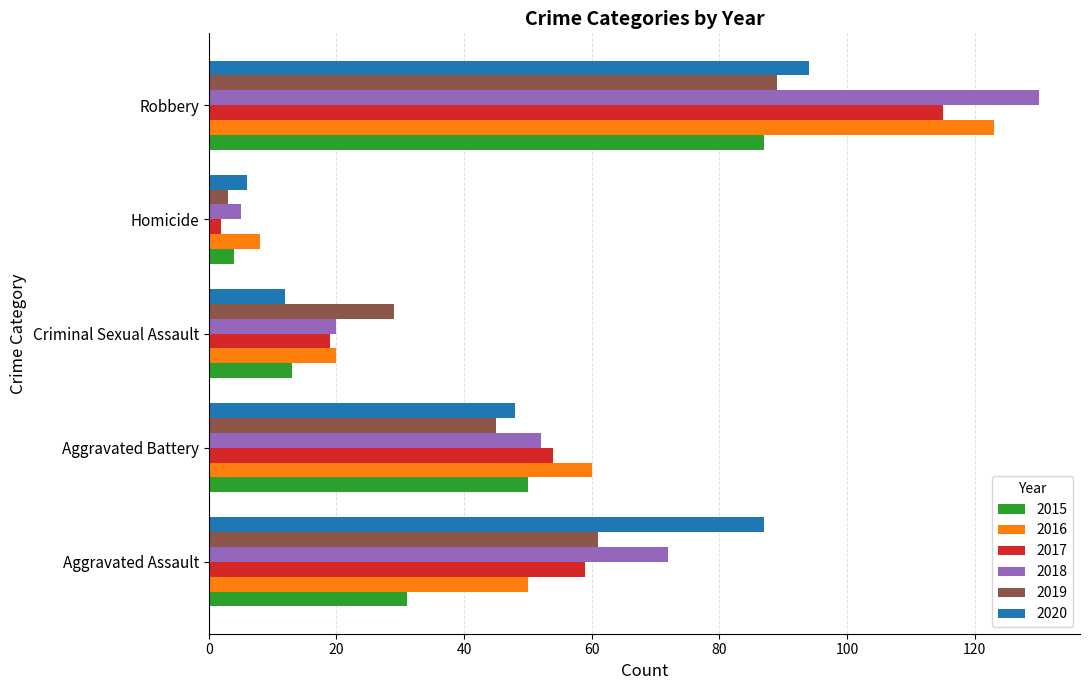

True or false: 2019 has a value of 52 at Criminal Sexual Assault.

False